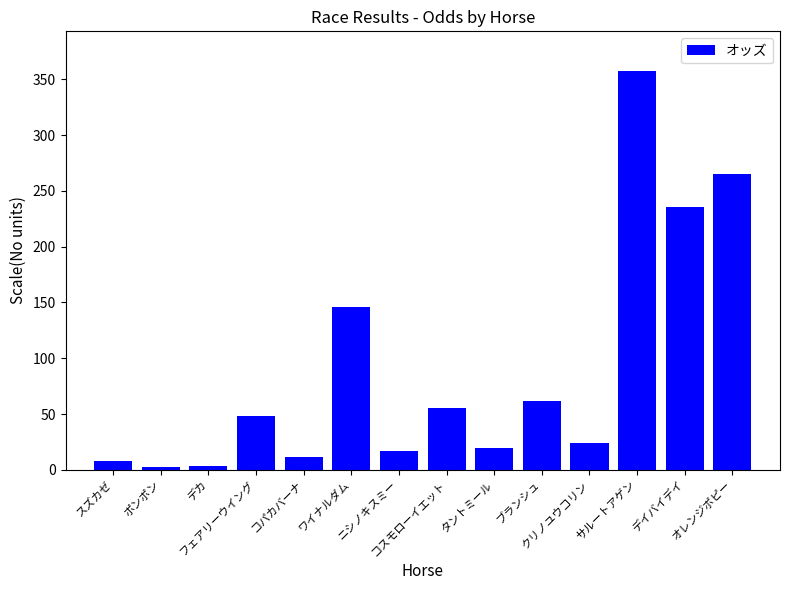

What position from the left is ブランシュ?

10